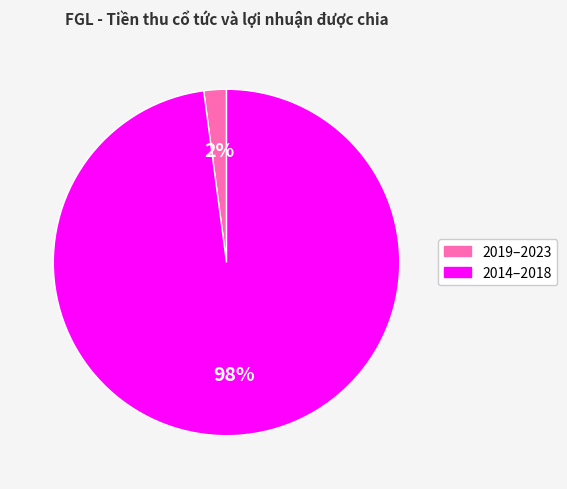

To the nearest percent, what is the difference between the largest and smallest slice percentages?

96%